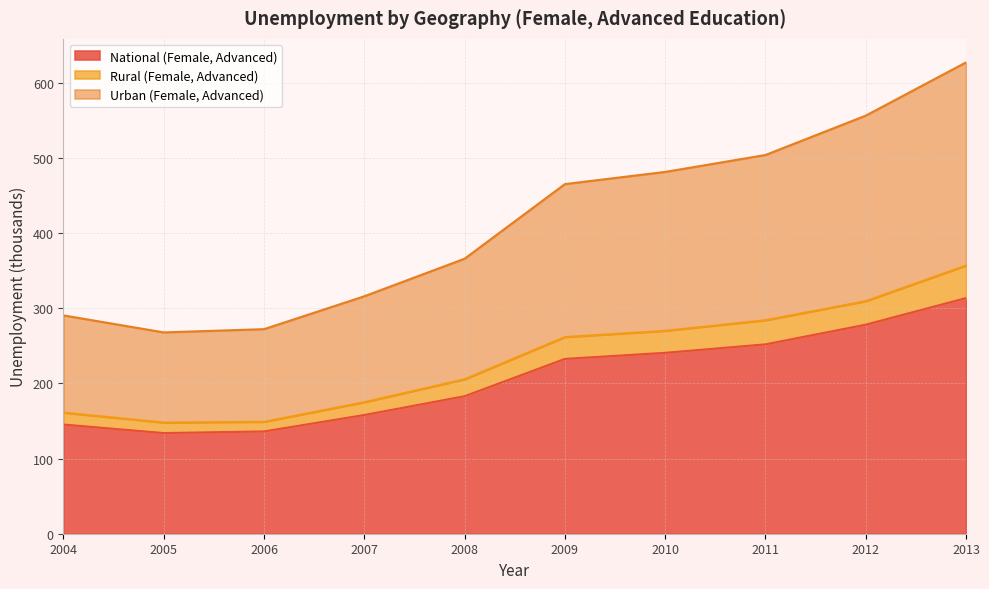

How many interior local valleys does the National (Female, Advanced) series have?

1